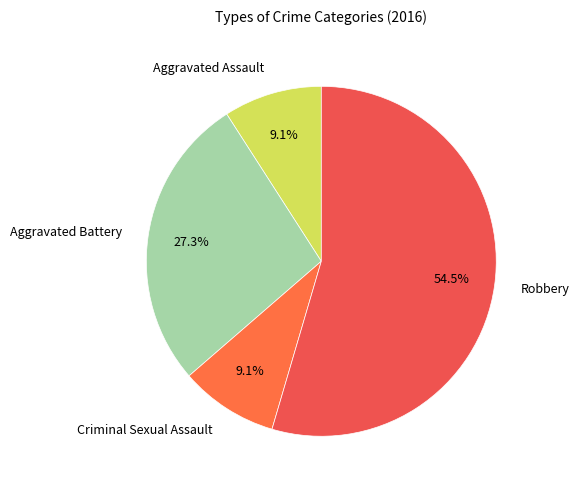

How many slices are in this pie chart?

4